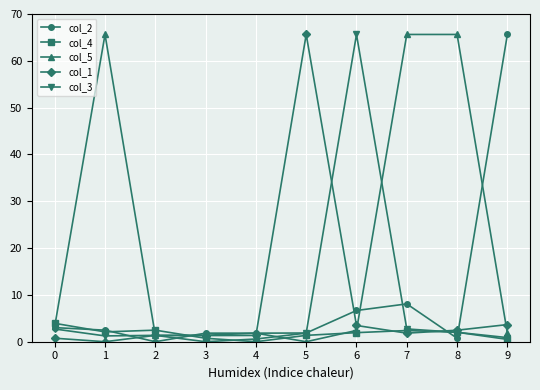

What value does the col_1 series have at 4?

1.3